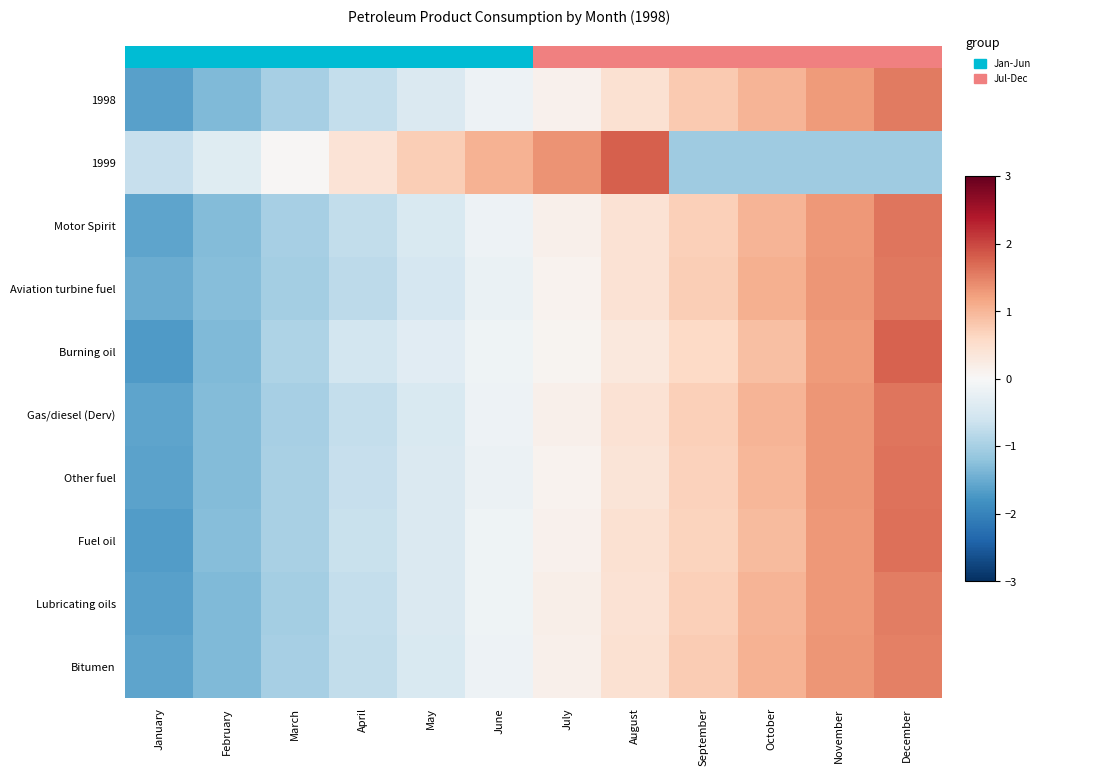

How many distinct data groups are displayed?

10